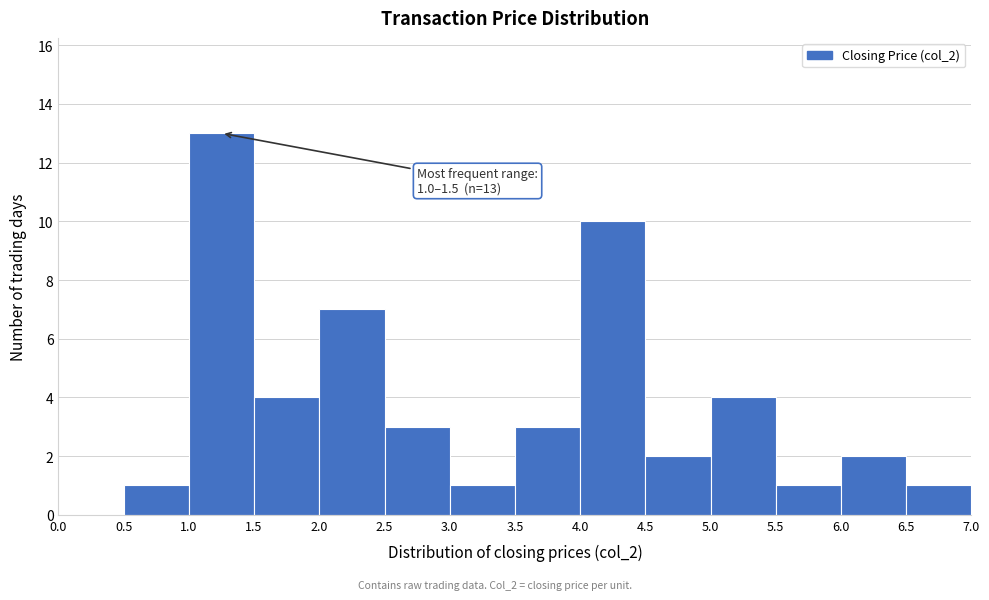

Which range on the x-axis has the tallest bar?

1.0 to 1.5